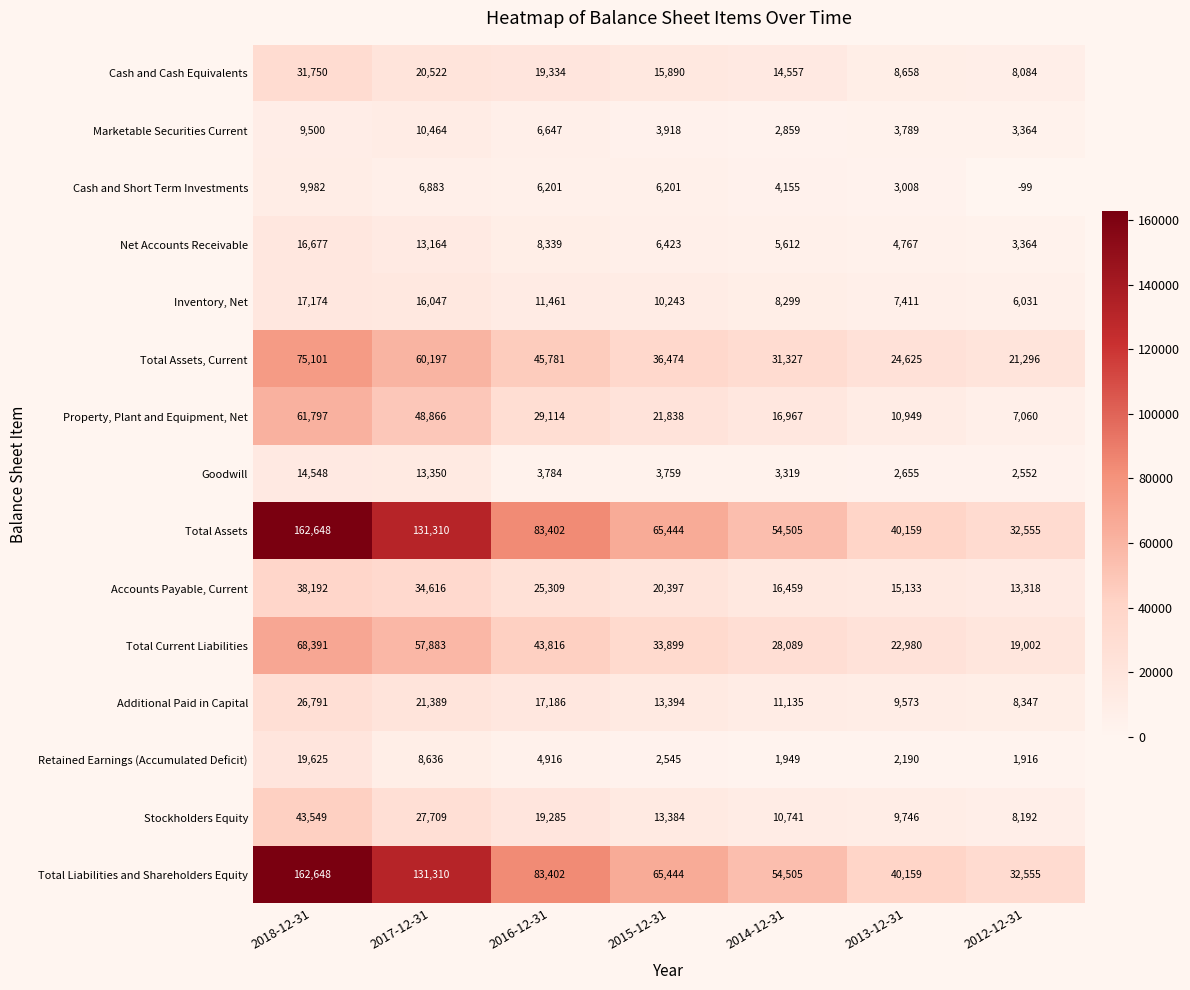

How many data points does each series have?

7